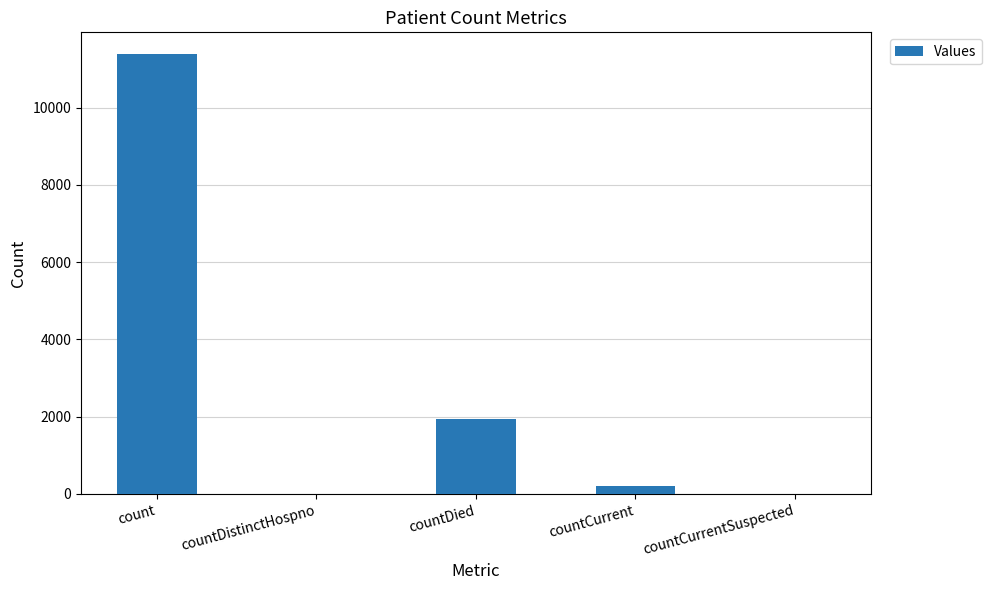

What is the sum of all values?

13532